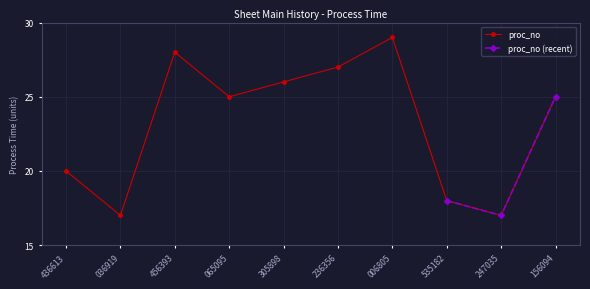

Reading right to left, list all the values displayed in this chart.

25	17	18	29	27	26	25	28	17	20